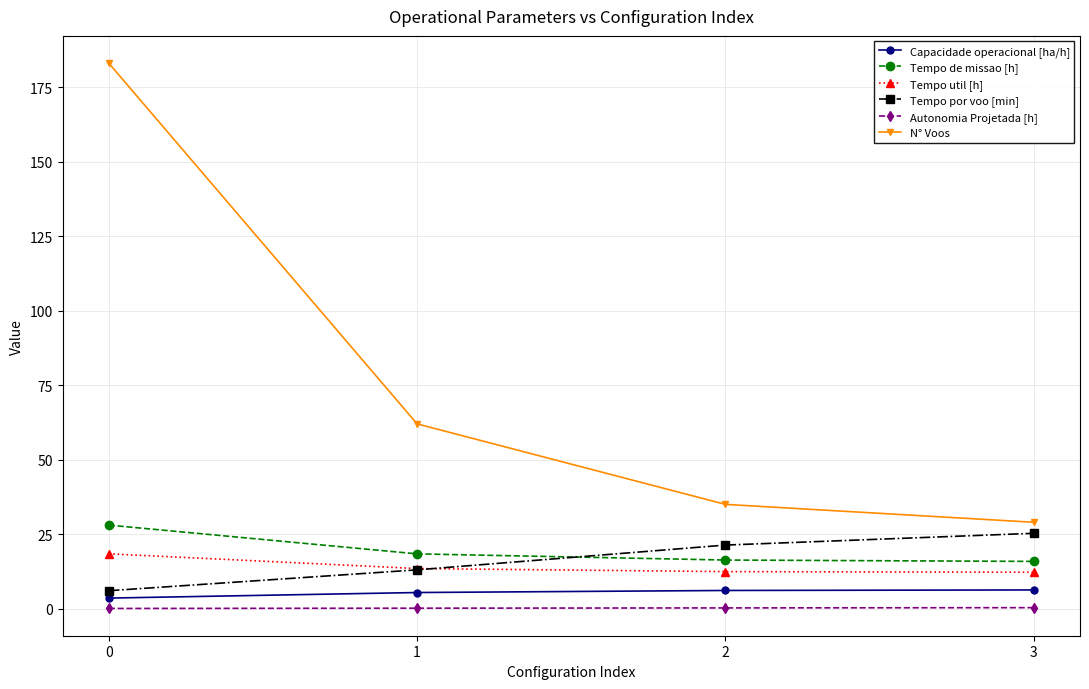

How many intersections are there between Tempo por voo [min] and Tempo de missao [h]?

1